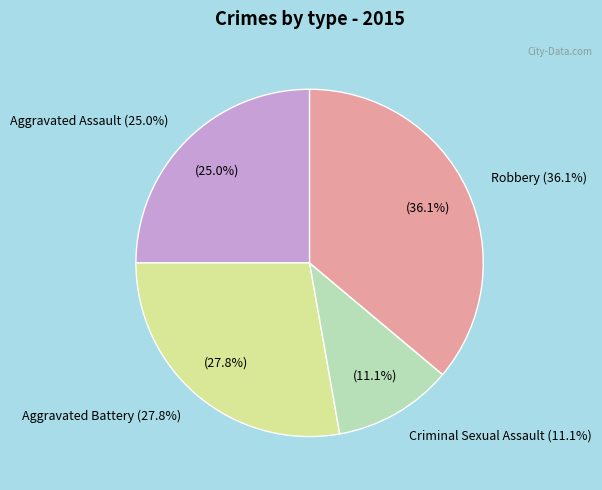

Is it true that Homicide is 0% of the pie?

True